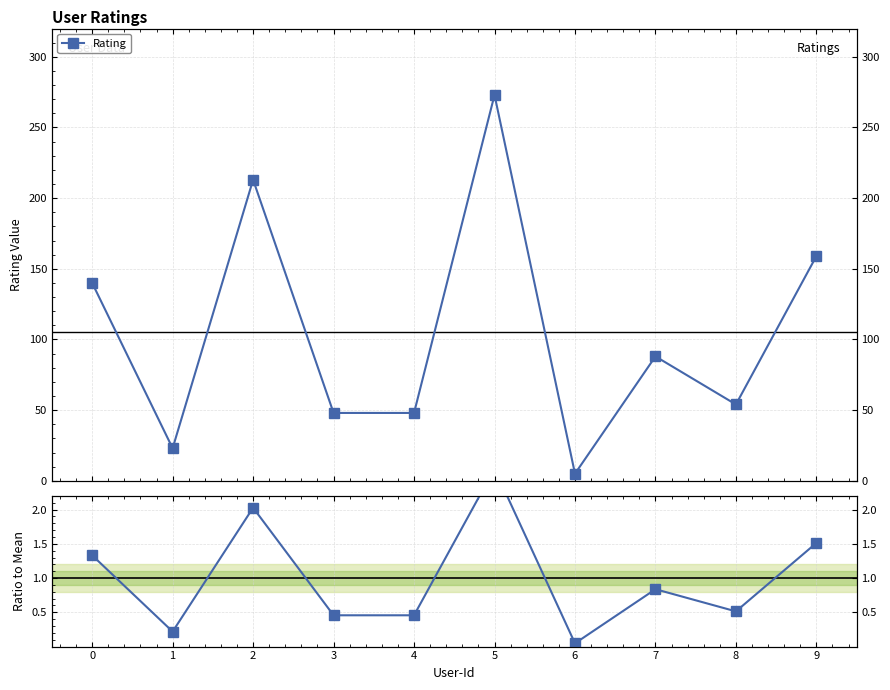

At how many categories does at least one series exceed 130?

4